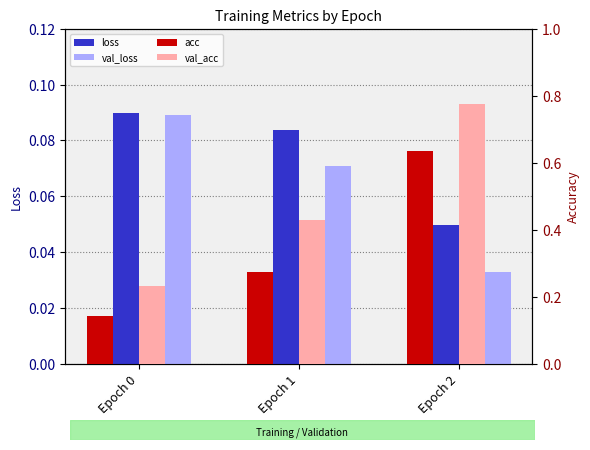

Which series changed the most between Epoch 0 and Epoch 1?

val_acc